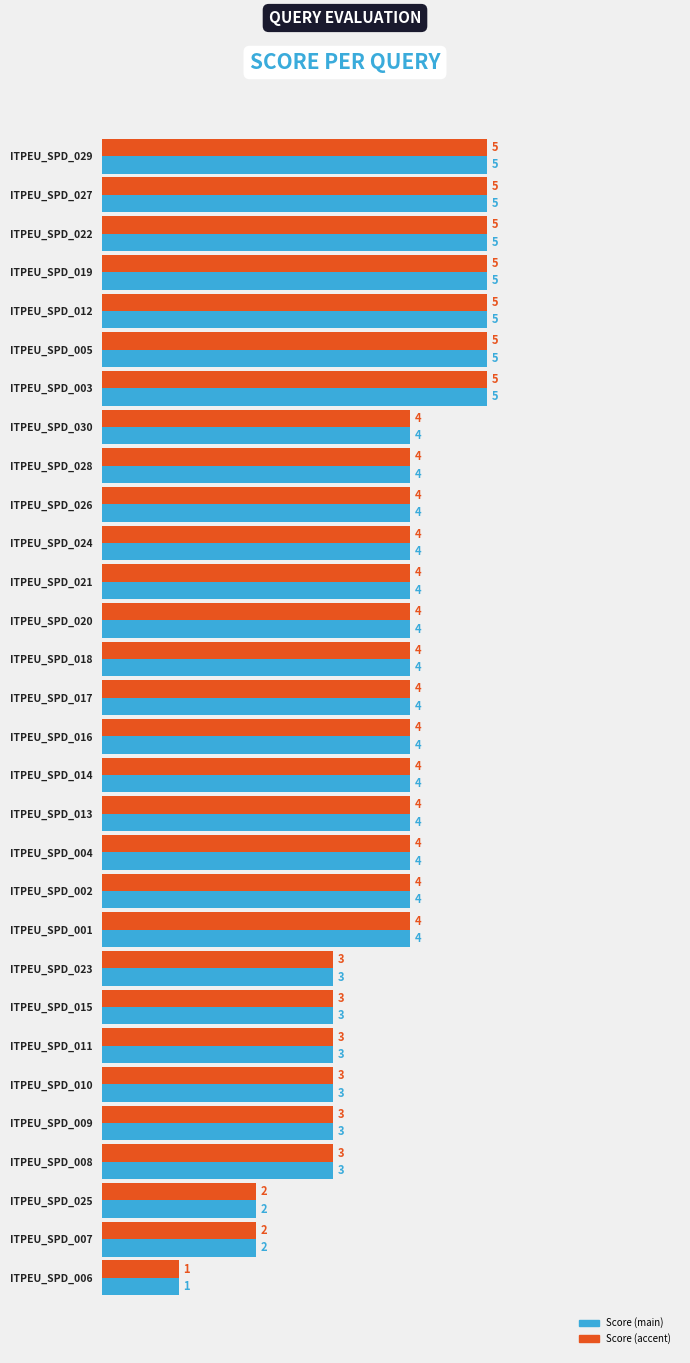

What is the total value across all series at ITPEU_SPD_027?

10